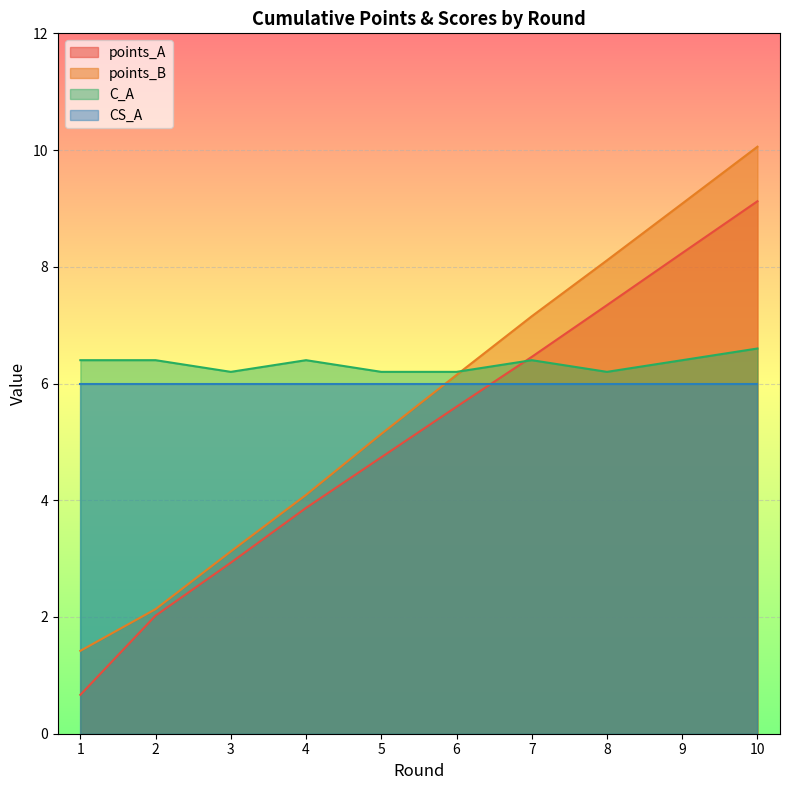

What is the highest value of the points_A series?

9.1